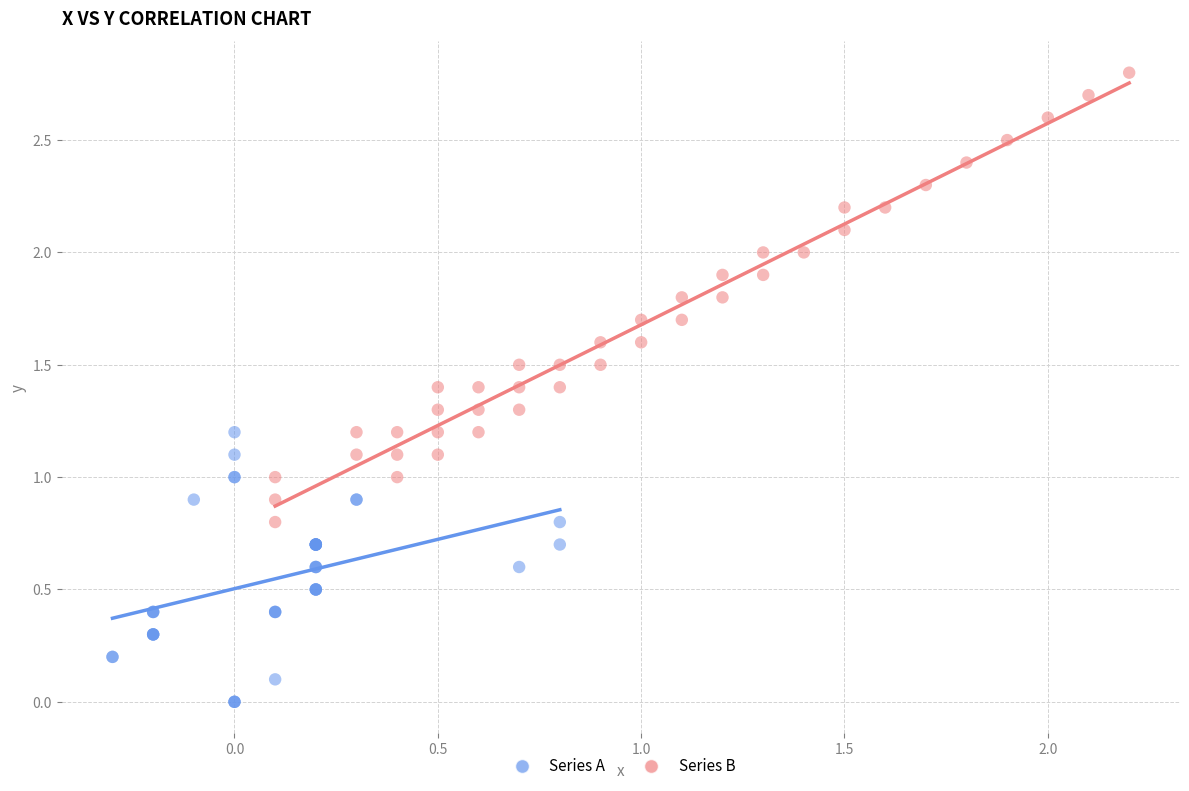

Which series has the widest spread of Y values?

Series B